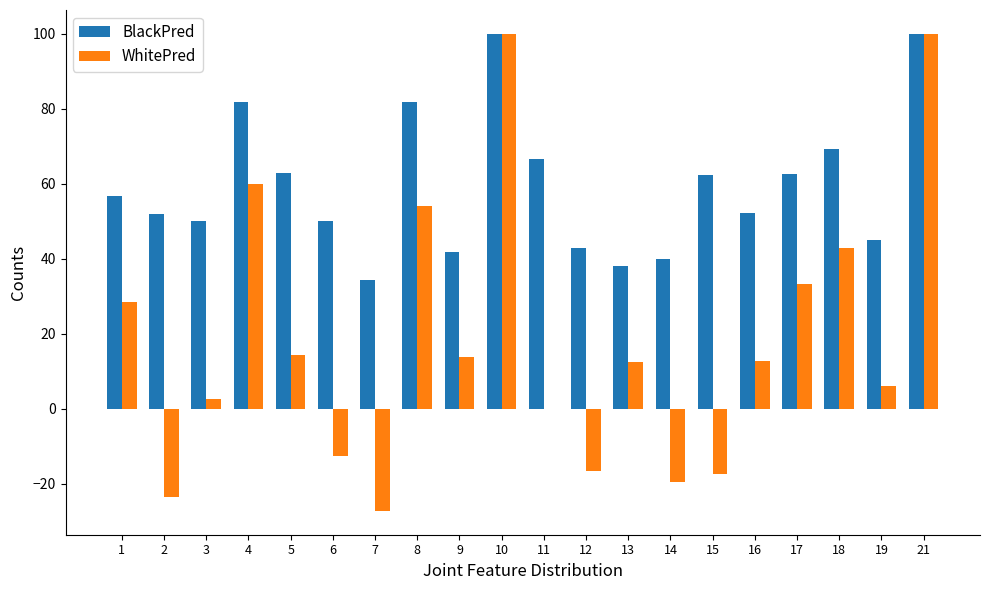

Which series has the largest total across all categories?

BlackPred